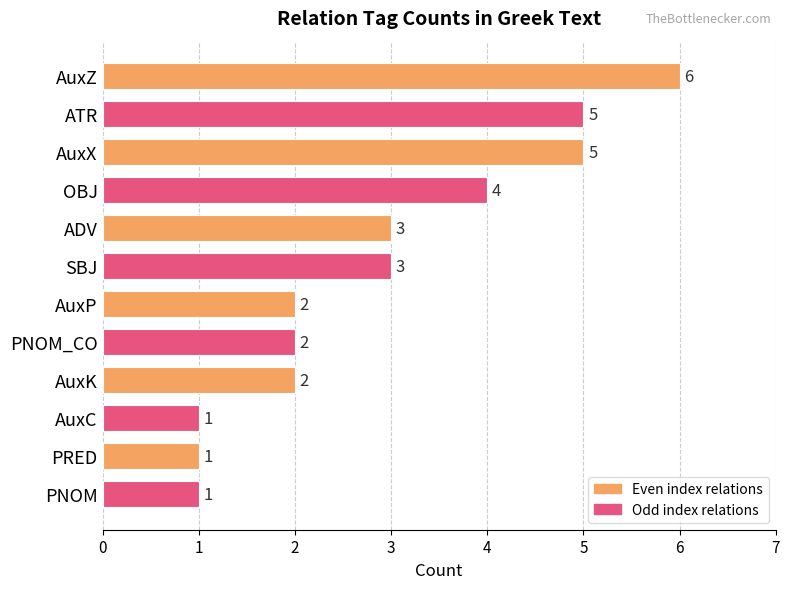

Count the values in the range 2 to 5.

8